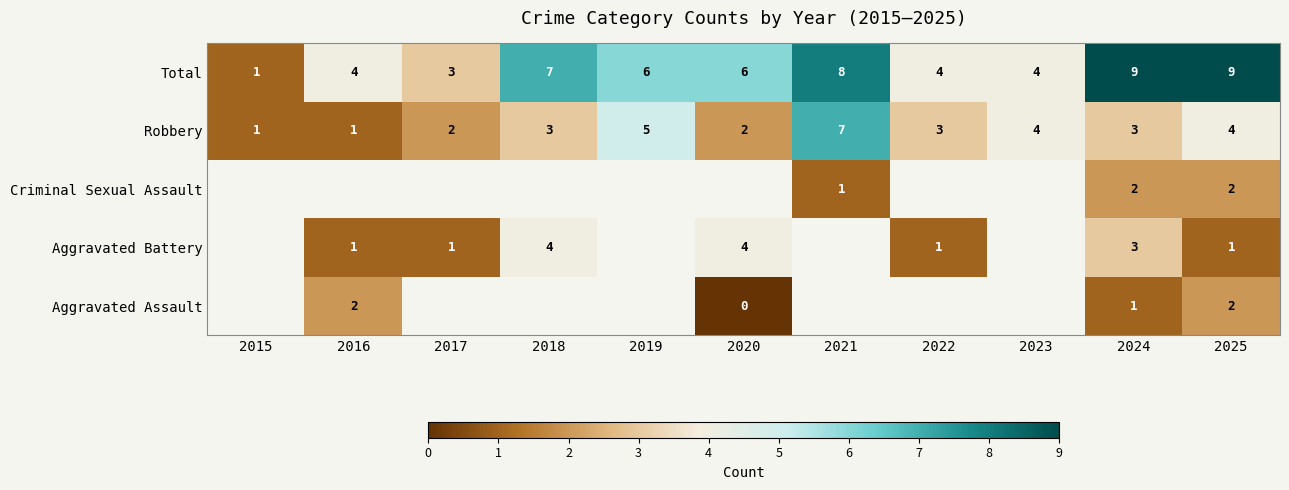

Count the Robbery values in the range 2 to 4.

7